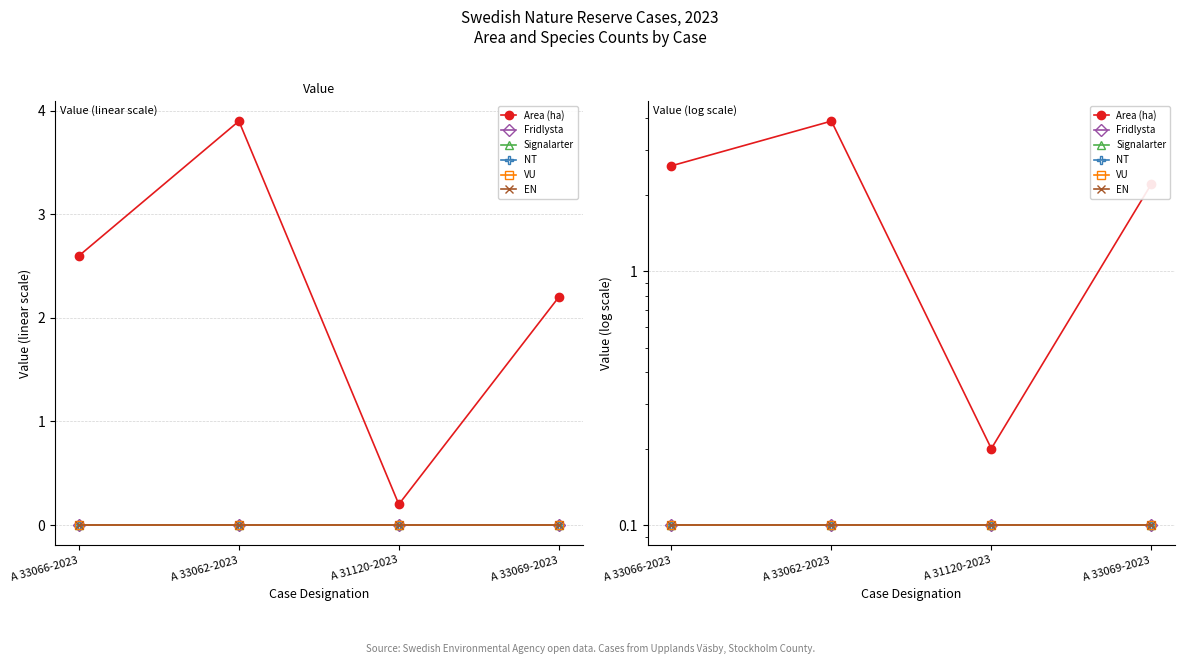

True or false: Area (ha) has a value of 2.6 at A 33066-2023.

True